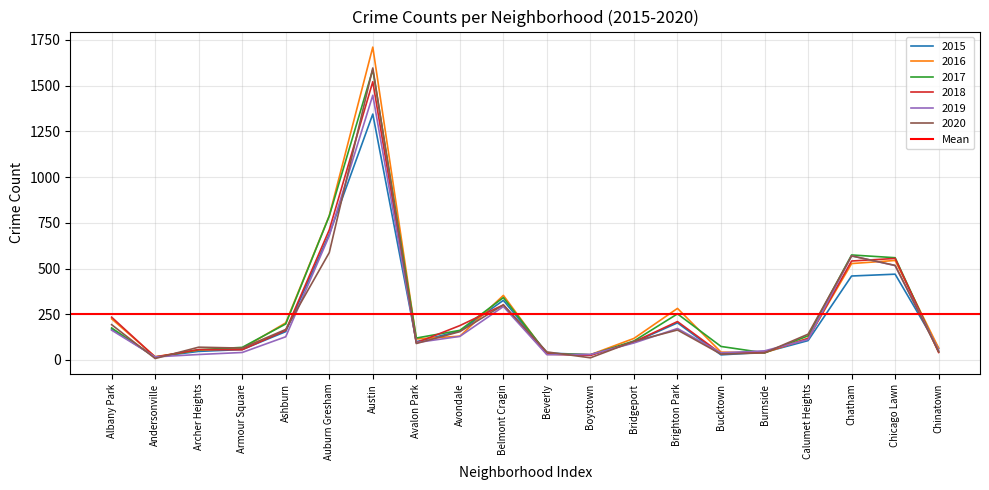

Which category has the lowest value across all series?

Andersonville